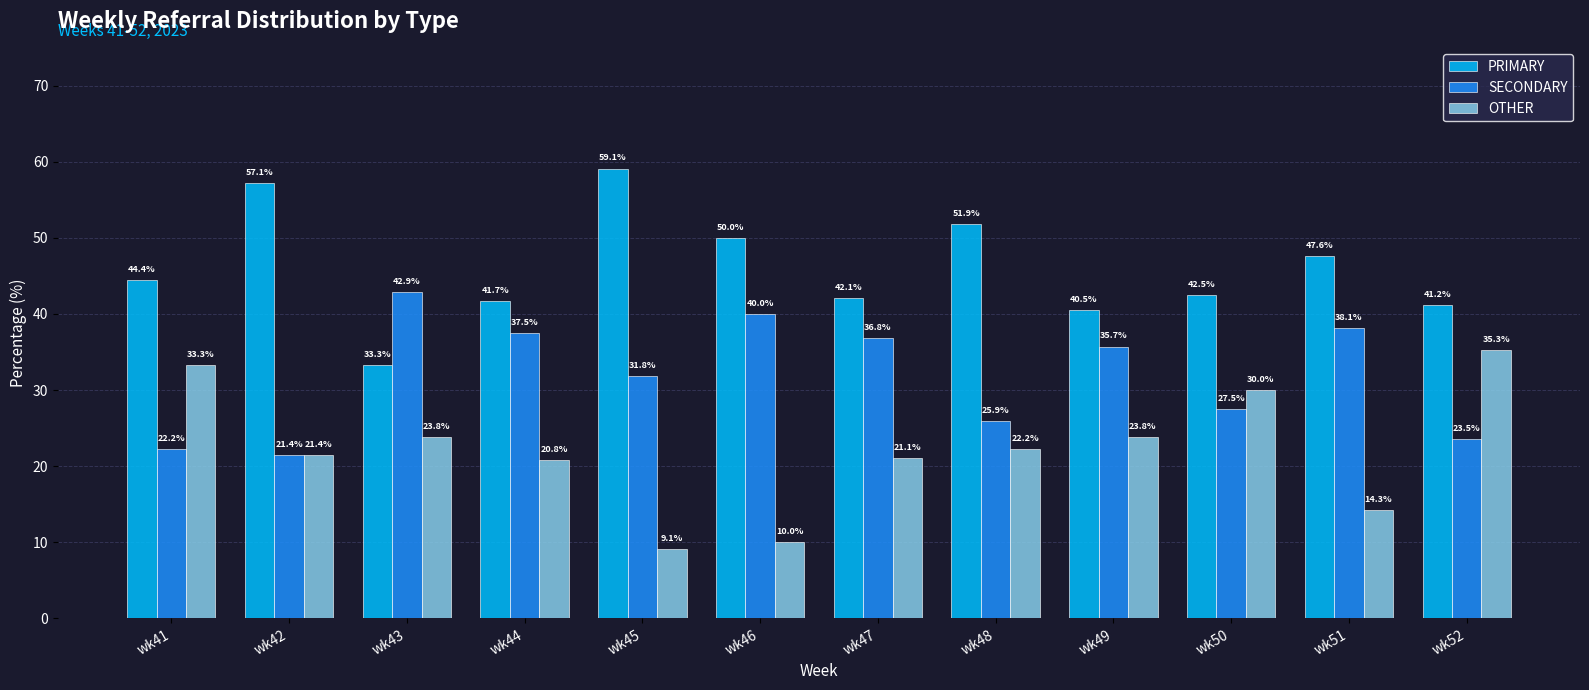

The value of OTHER at wk50 is 17.1. True or false?

False